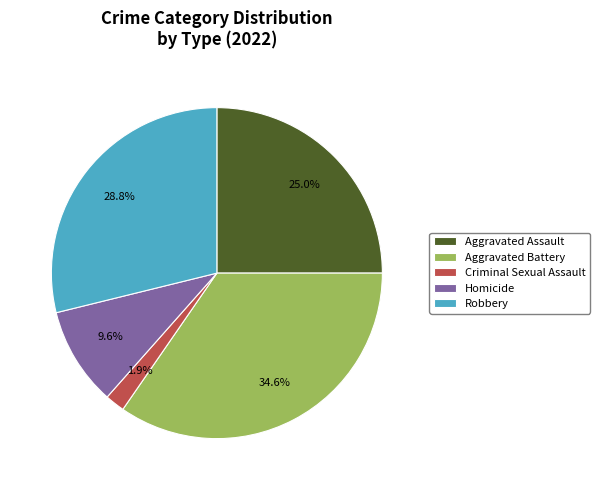

How many segments does this pie chart have?

5